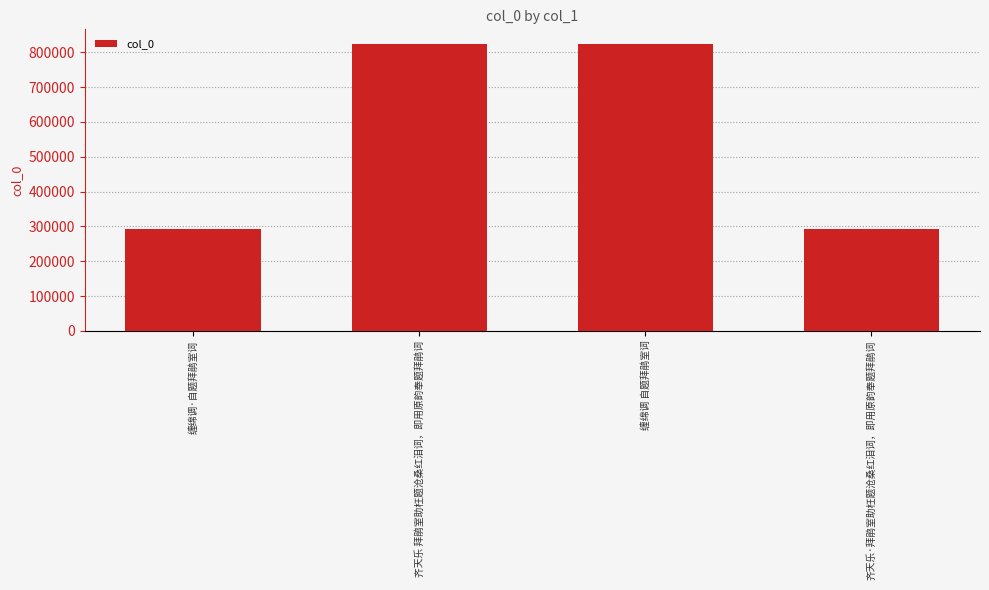

What is the difference between the values at 齐天乐 拜鹃室助枉题沧桑红泪词，即用原韵奉题拜鹃词 and 齐天乐·拜鹃室助枉题沧桑红泪词，即用原韵奉题拜鹃词?

533183